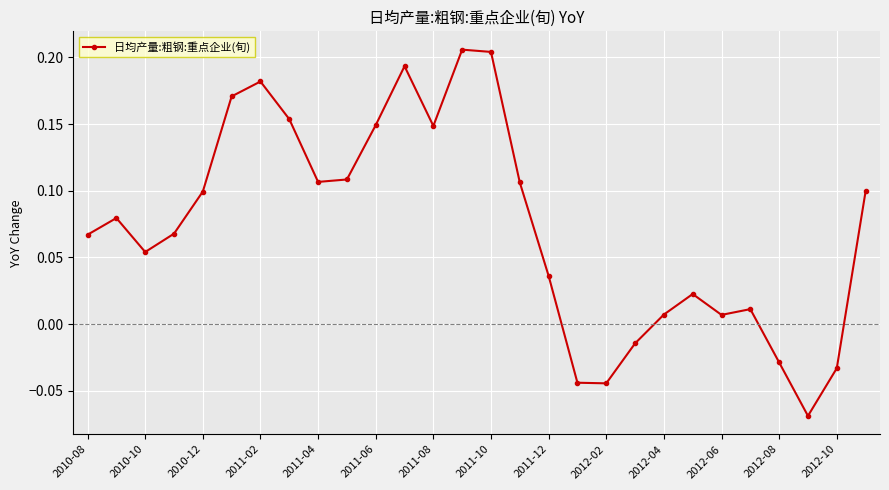

True or false: there are more than 1 points higher than both neighbors.

True